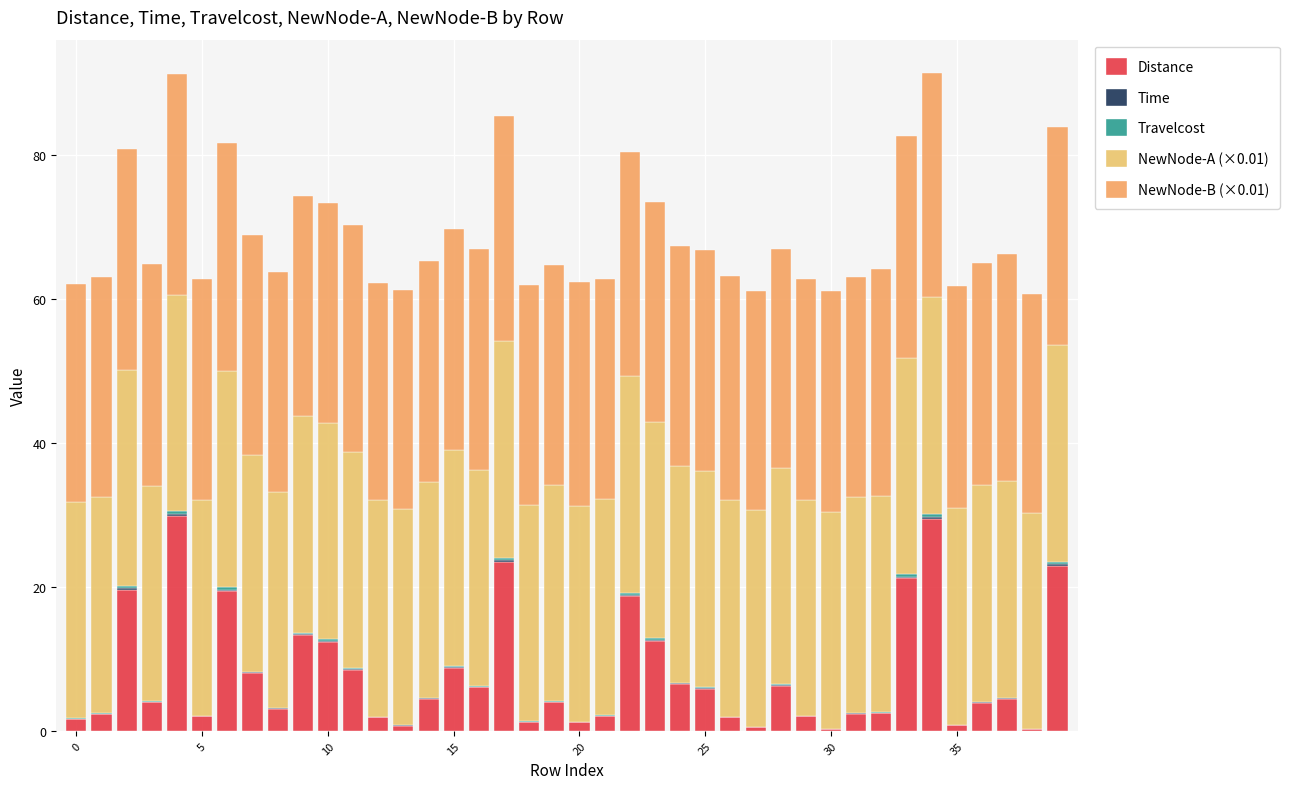

What is the difference between the maximum and minimum values in the NewNode-A (×0.01) series?

0.1